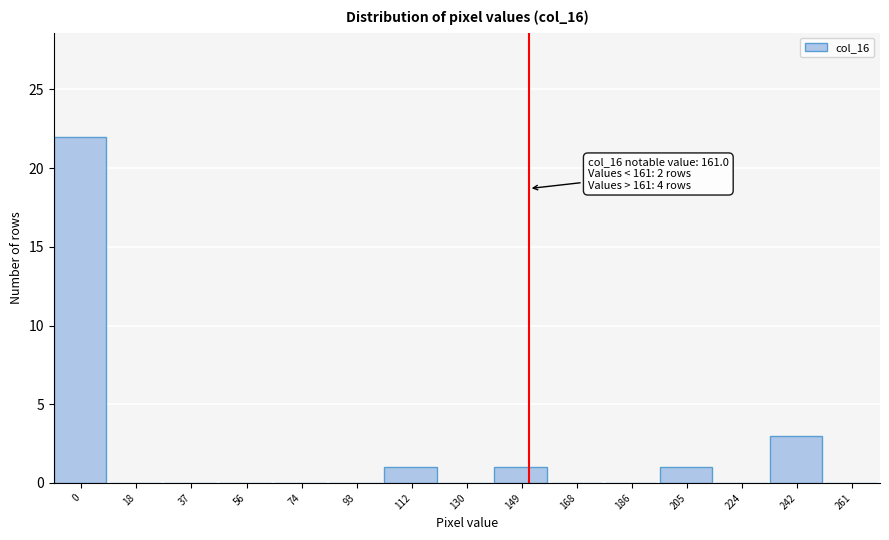

Reading left to right, list all the values displayed in this chart.

0=22	18=0	37=0	56=0	74=0	93=0	112=1	130=0	149=1	168=0	186=0	205=1	224=0	242=3	261=0